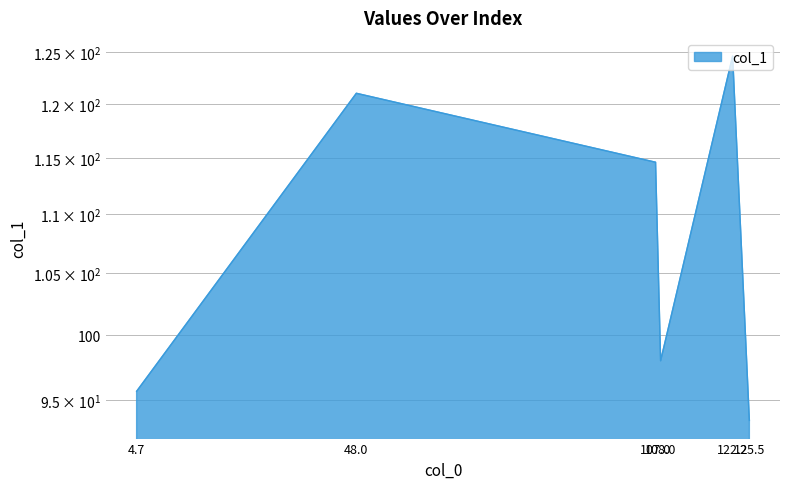

Rank the categories by value from highest to lowest.

122.2, 48.0, 107.0, 108.0, 4.7, 125.5